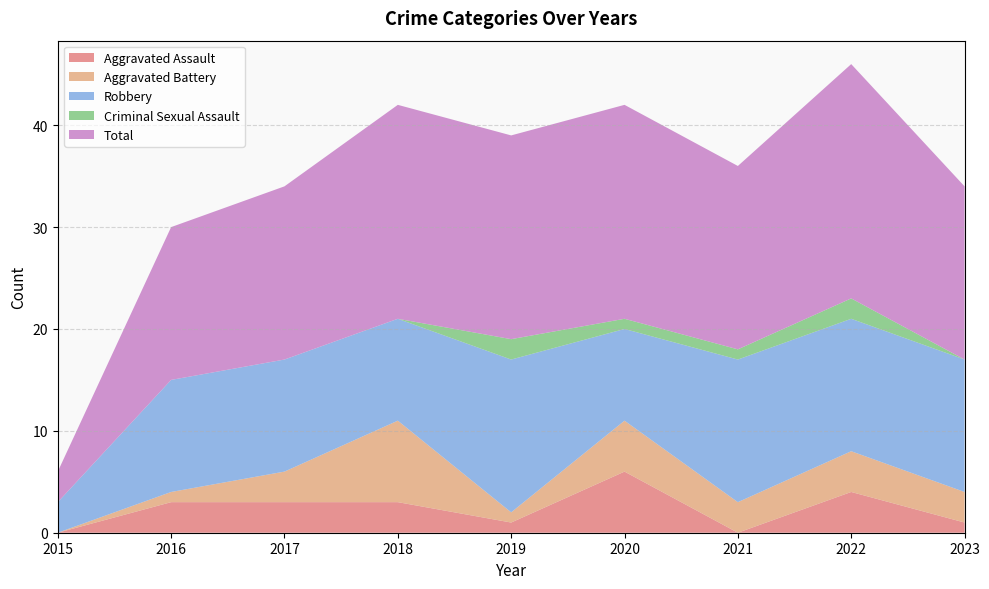

Reading right to left, what are all the values shown in this chart?

Aggravated Assault: 1	4	0	6	1	3	3	3	0
Aggravated Battery: 3	4	3	5	1	8	3	1	0
Robbery: 13	13	14	9	15	10	11	11	3
Criminal Sexual Assault: 0	2	1	1	2	0	0	0	0
Total: 17	23	18	21	20	21	17	15	3